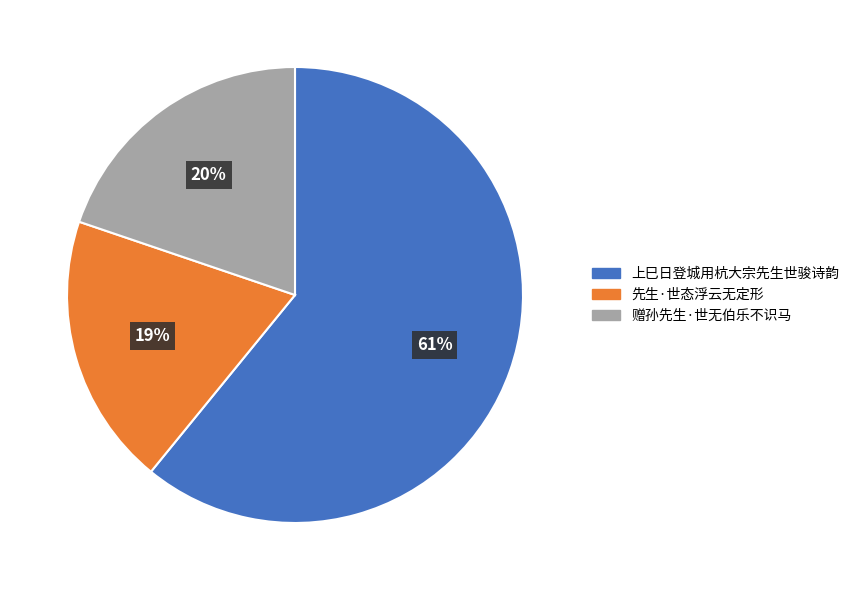

Is there a majority slice in this chart?

Yes